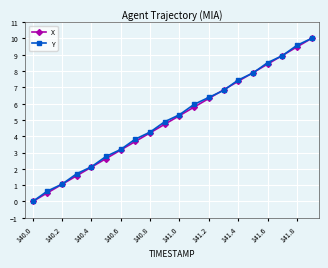

At how many categories does at least one series exceed 7?

6